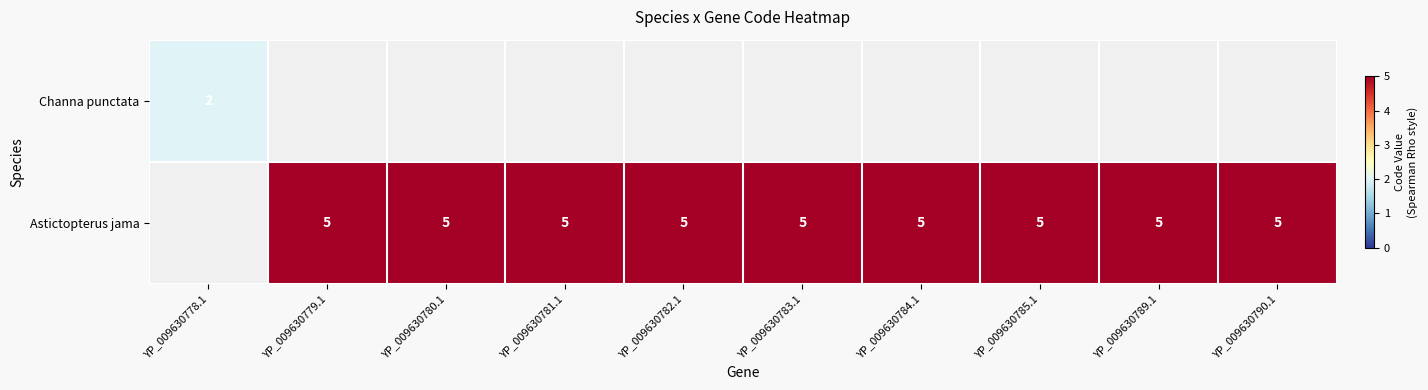

What is the sum of the Astictopterus jama values at YP_009630782.1 and YP_009630781.1?

10